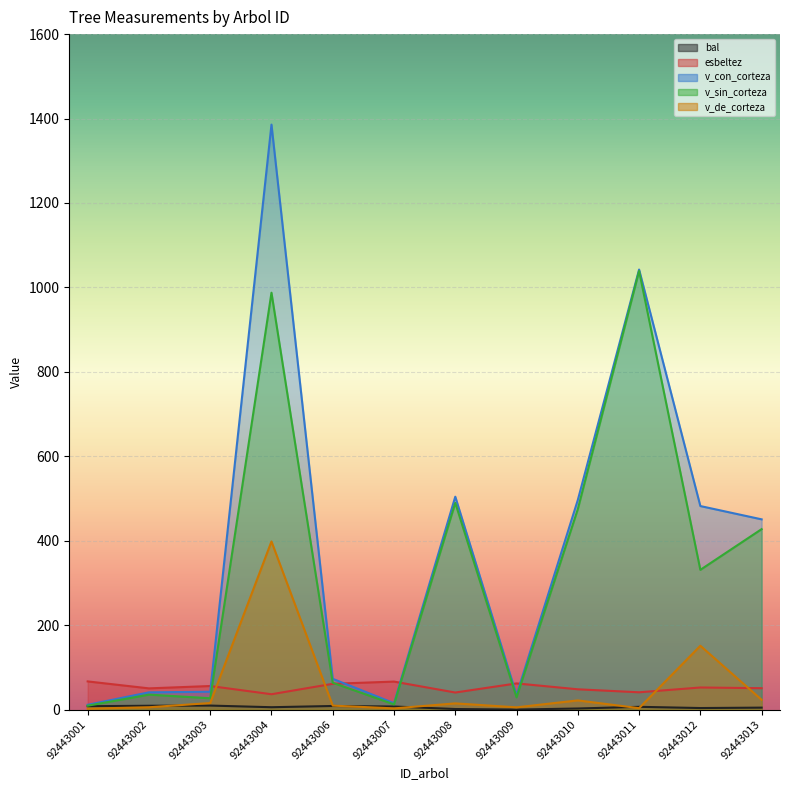

List the labels in order of v_con_corteza value, smallest first.

92443001, 92443007, 92443009, 92443002, 92443003, 92443006, 92443013, 92443012, 92443010, 92443008, 92443011, 92443004